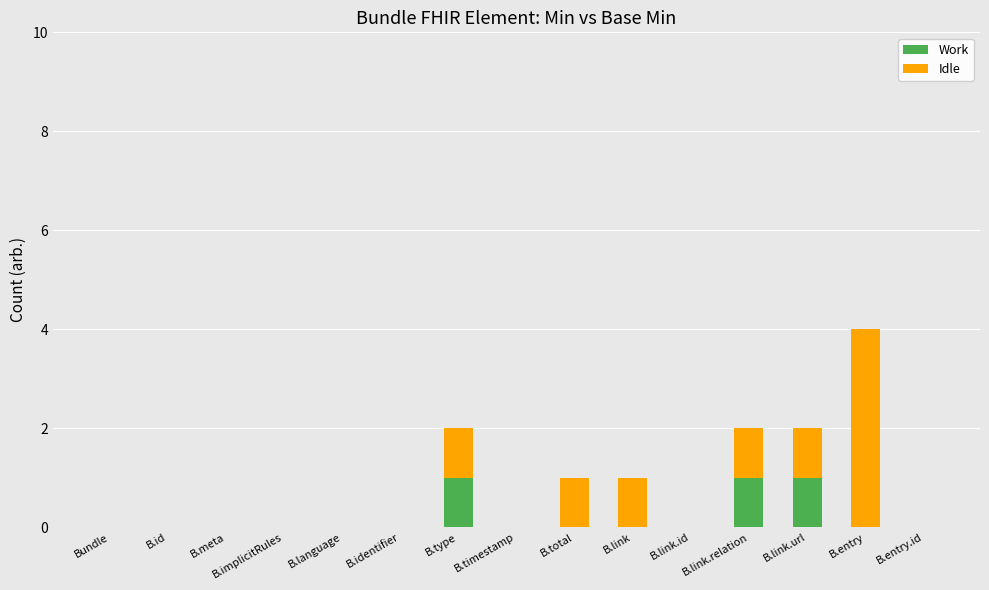

True or false: Work has a value of 1 at B.link.url.

True